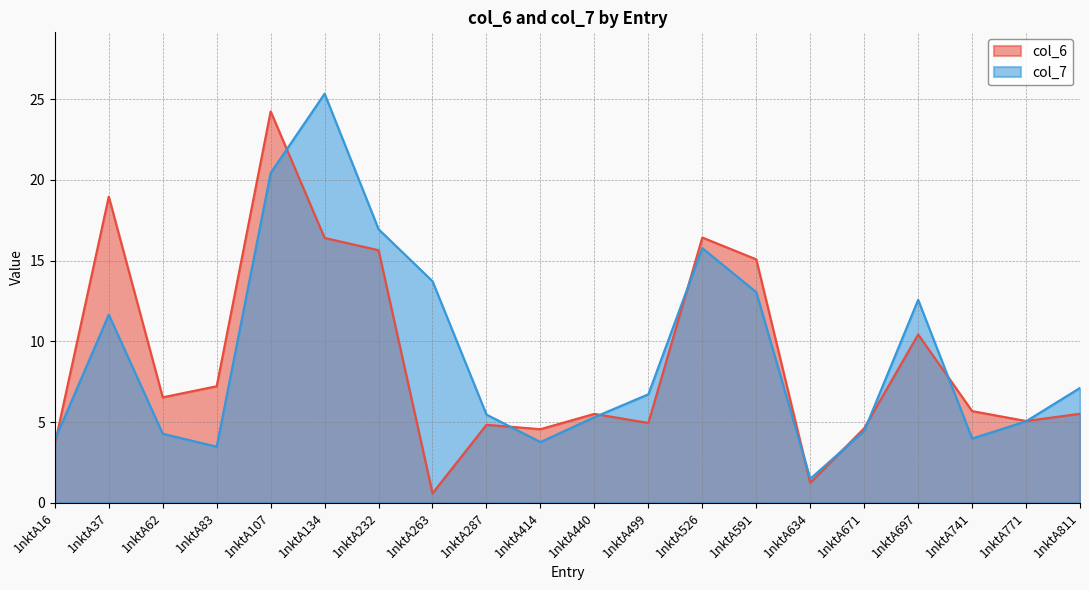

Rank the series by their average value, from lowest to highest.

col_6, col_7